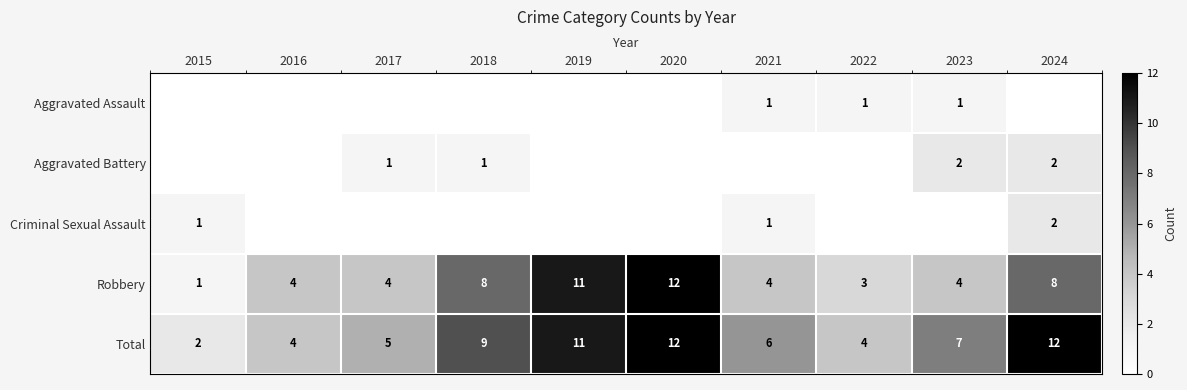

The Aggravated Assault series shows 1 at 2023. True or false?

True